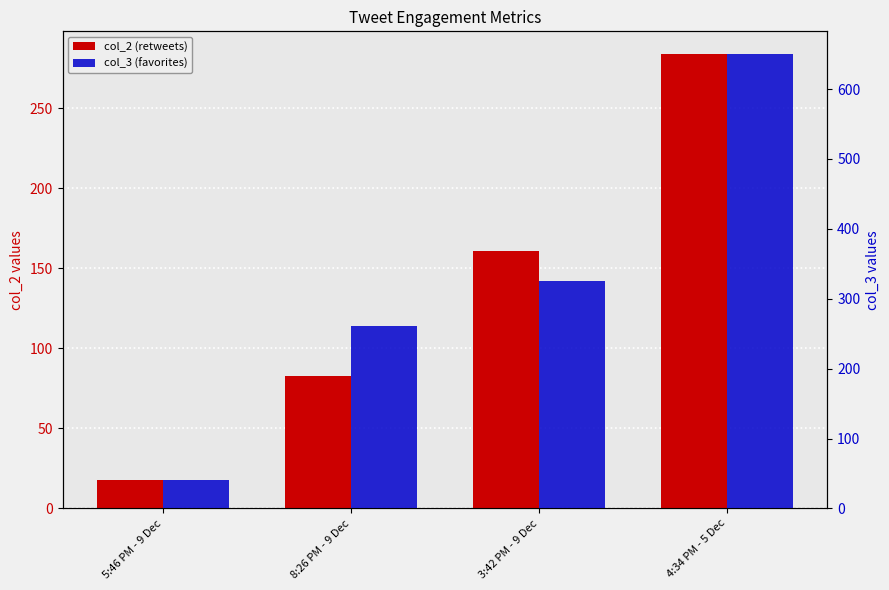

What value does the col_2 series have at 8:26 PM - 9 Dec, to the nearest 50?

100